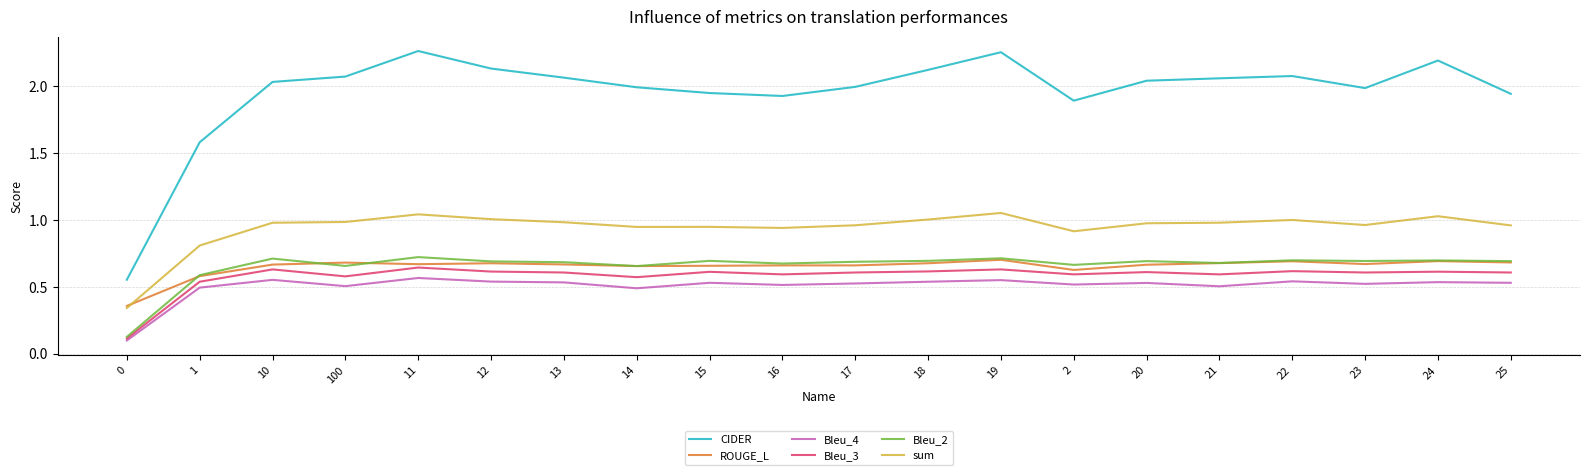

How many categories are shown in the chart?

20